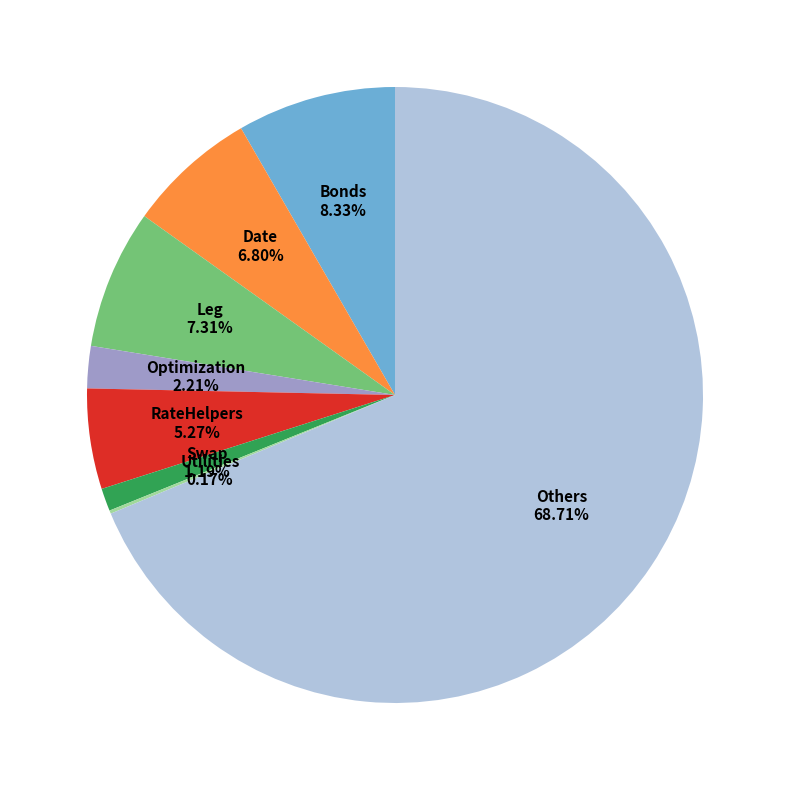

Is RateHelpers the majority of the pie?

No